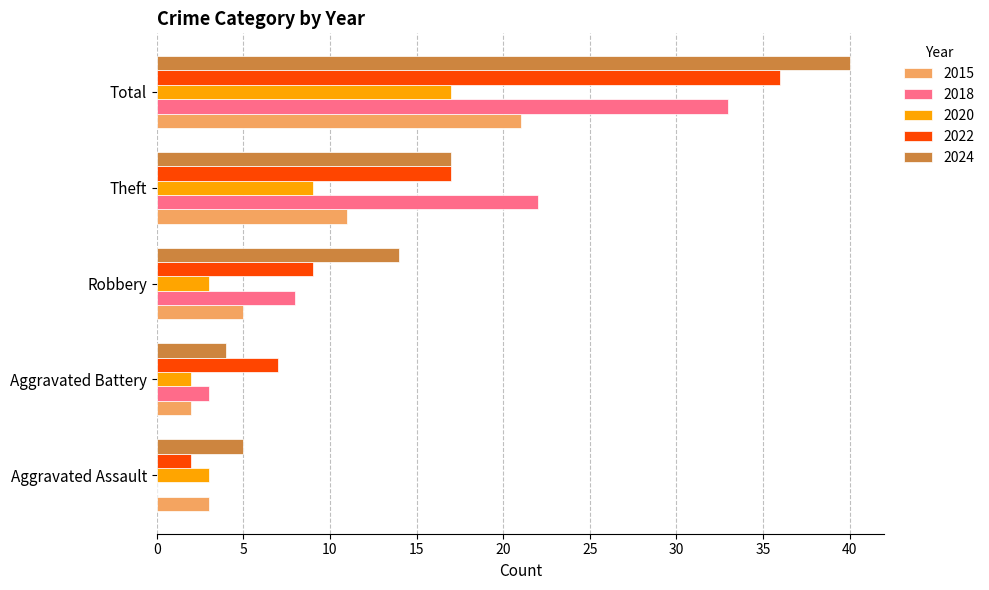

The value of 2022 at Total is 57. True or false?

False